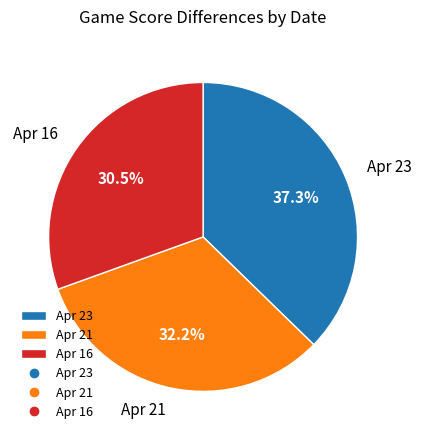

How many segments does this pie chart have?

3